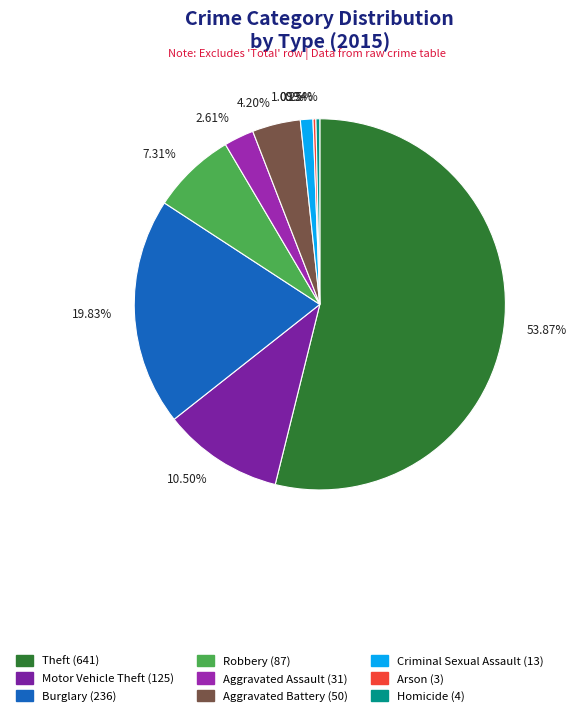

What is the ratio of the value at 10.50% to the value at 19.83%?

0.5